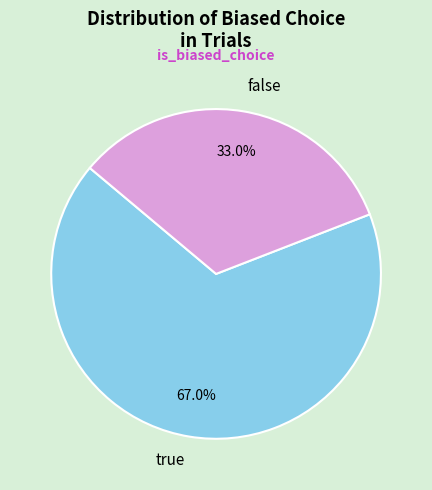

How many segments does this pie chart have?

2